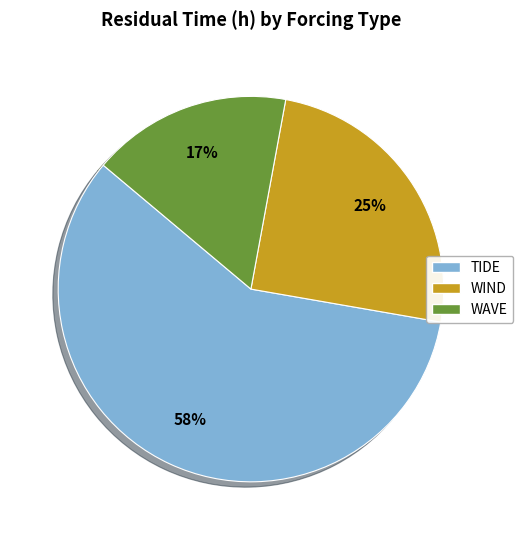

True or false: WAVE accounts for 4% of the total.

False